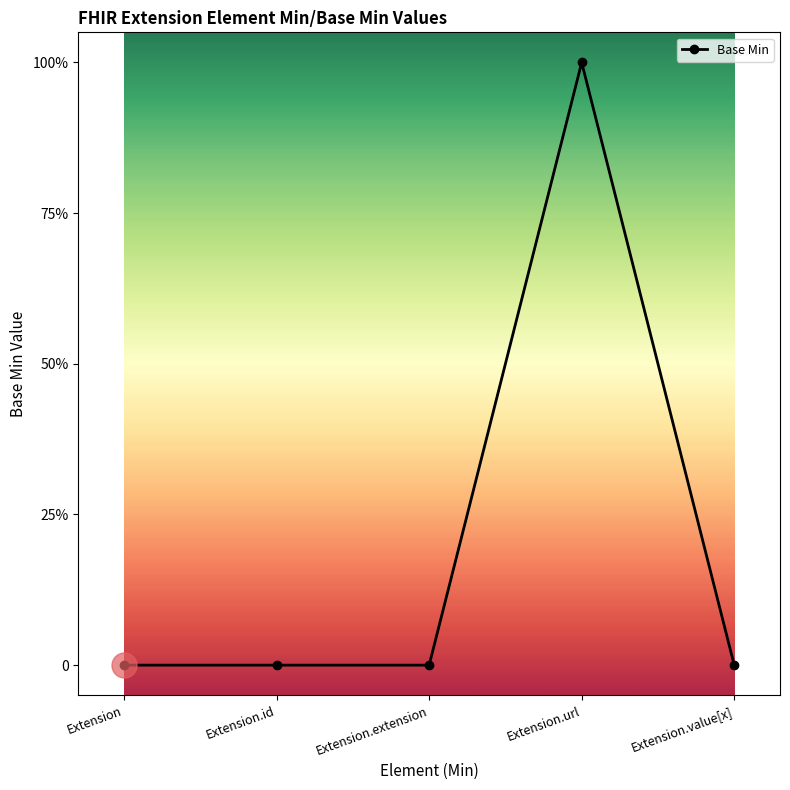

What is the maximum value shown in the chart?

1